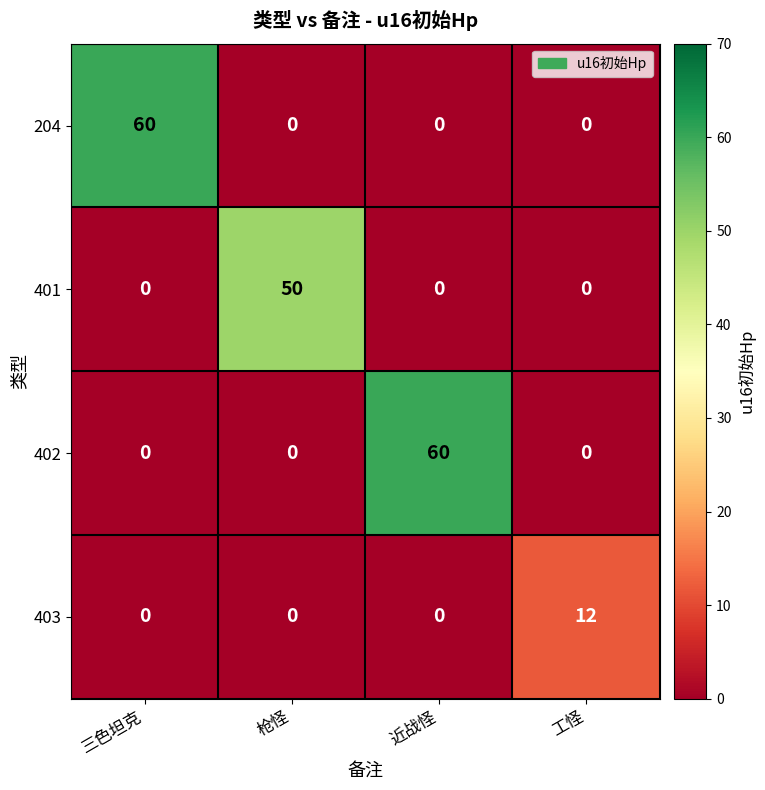

At how many categories does at least one series exceed 57?

2